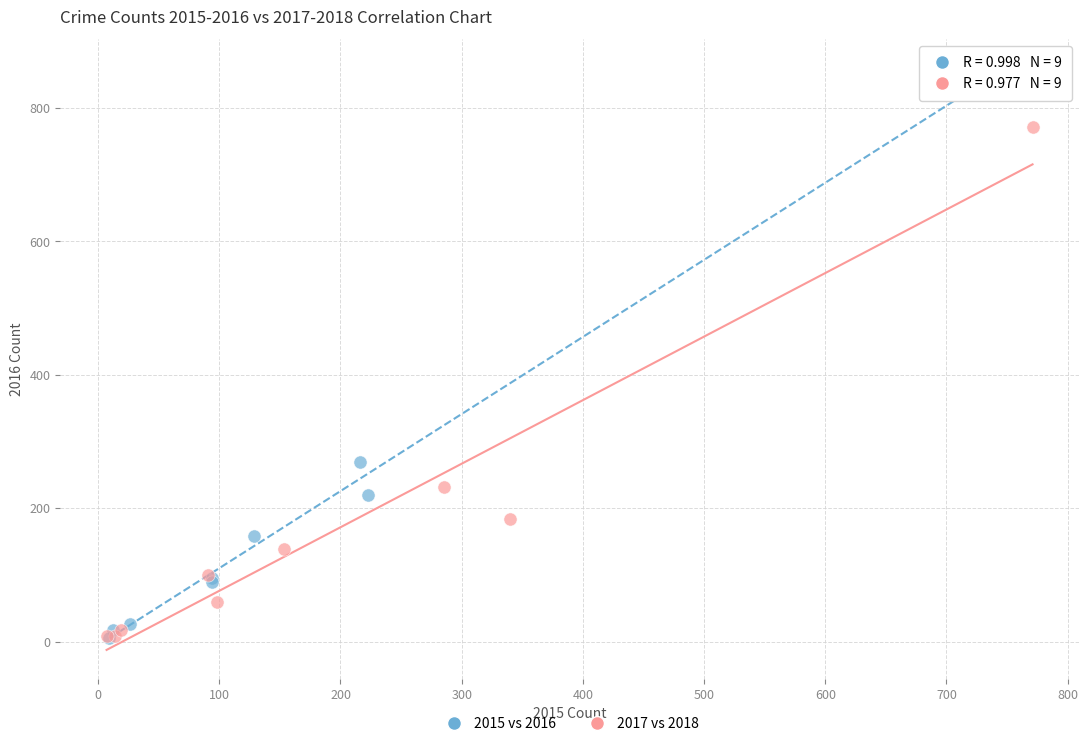

Which series has the widest spread of Y values?

2015 vs 2016